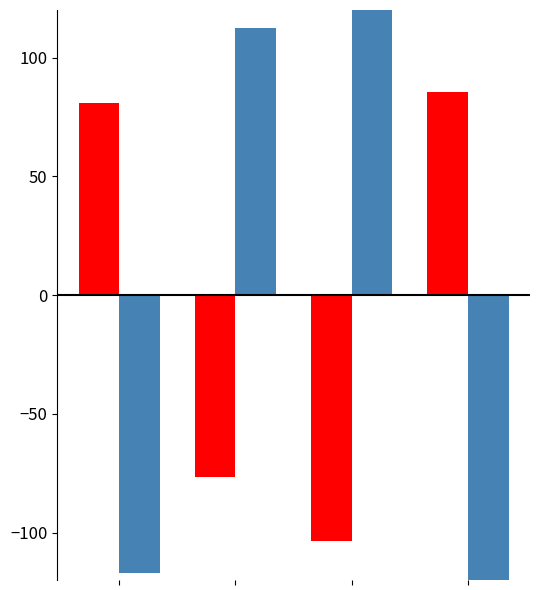

Reading left to right, list all the values displayed in this chart.

cs6: 81.0	-76.5	-103.5	85.5
cs7: -117.0	112.5	130.5	-126.0